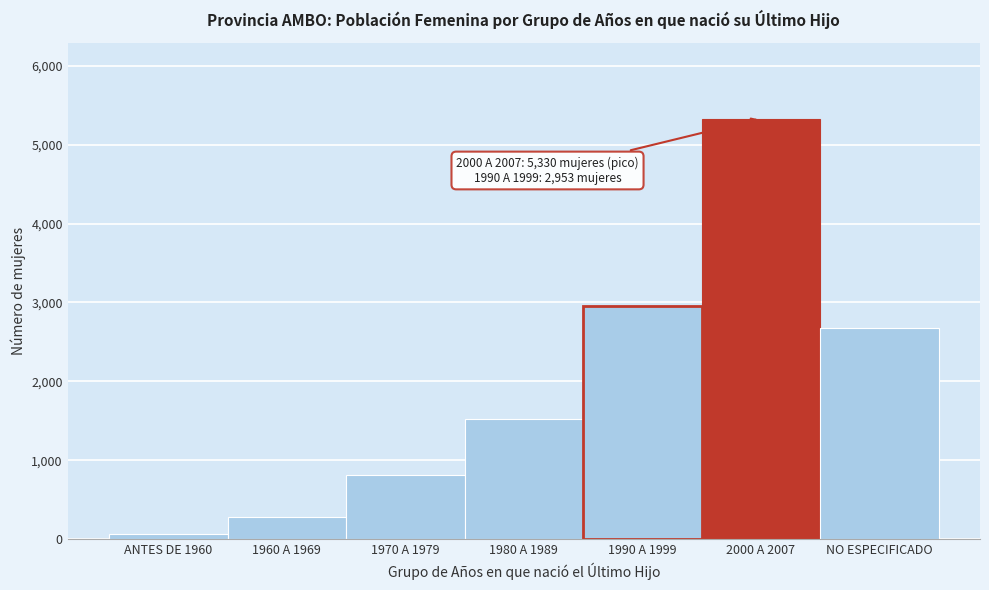

Reading left to right, what are all the values shown in this chart?

68	284	808	1521	2953	5330	2679